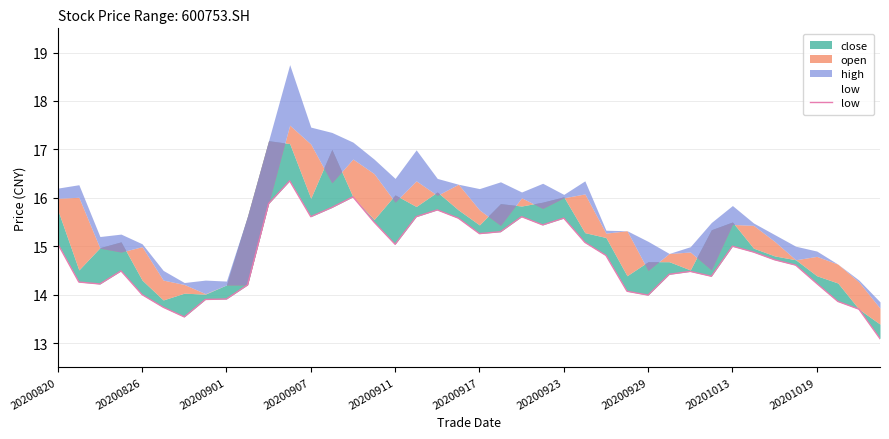

How many data points are above 14?

31